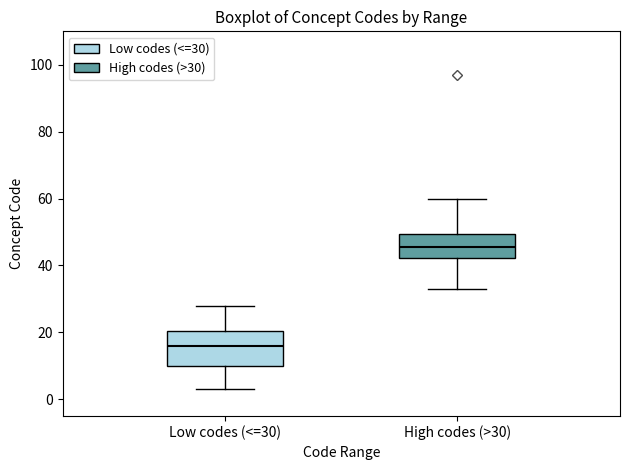

Where does the upper whisker of the box for Low codes (<=30) end on the y-axis? The values are not printed on the chart, so give them approximately, as read against the axis.

28